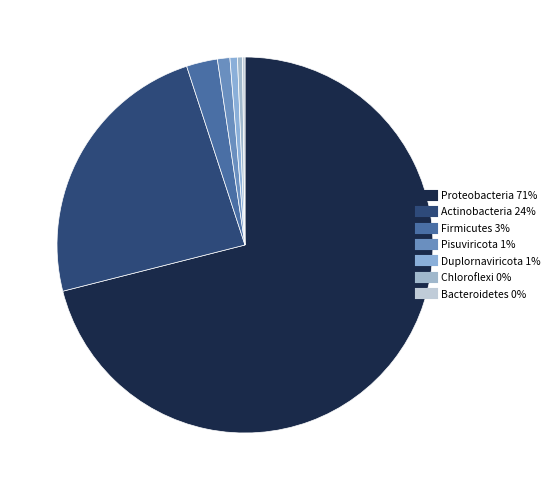

To the nearest percent, what is the combined percentage of Actinobacteria and Firmicutes?

27%